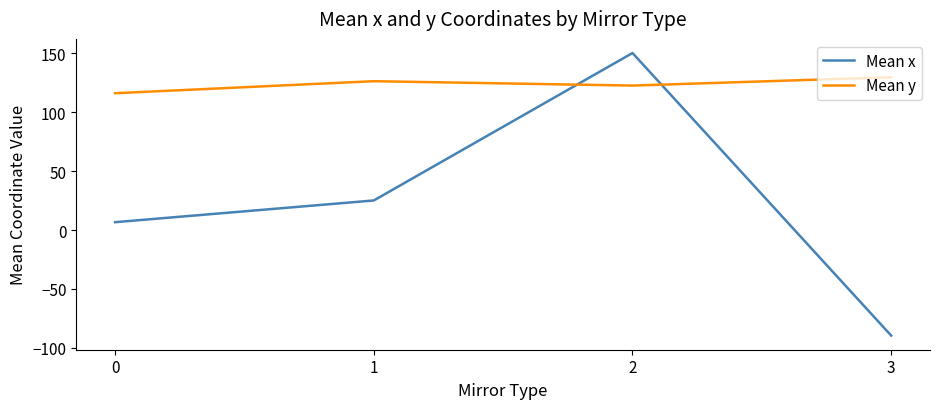

What is the maximum value shown in the chart?

150.4